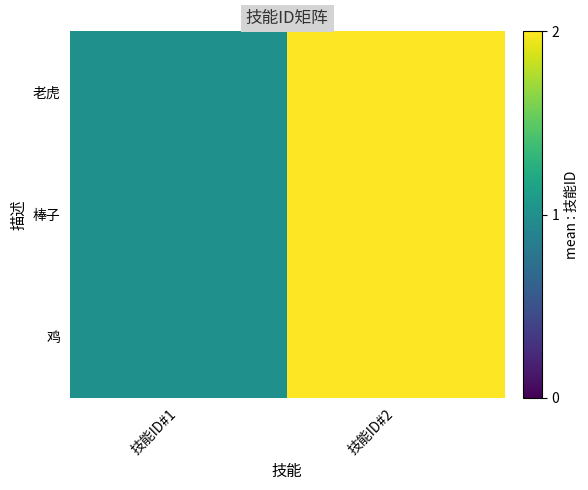

Reading right to left, what are all the values shown in this chart?

老虎: 技能ID#2=2	技能ID#1=1
棒子: 技能ID#2=2	技能ID#1=1
鸡: 技能ID#2=2	技能ID#1=1